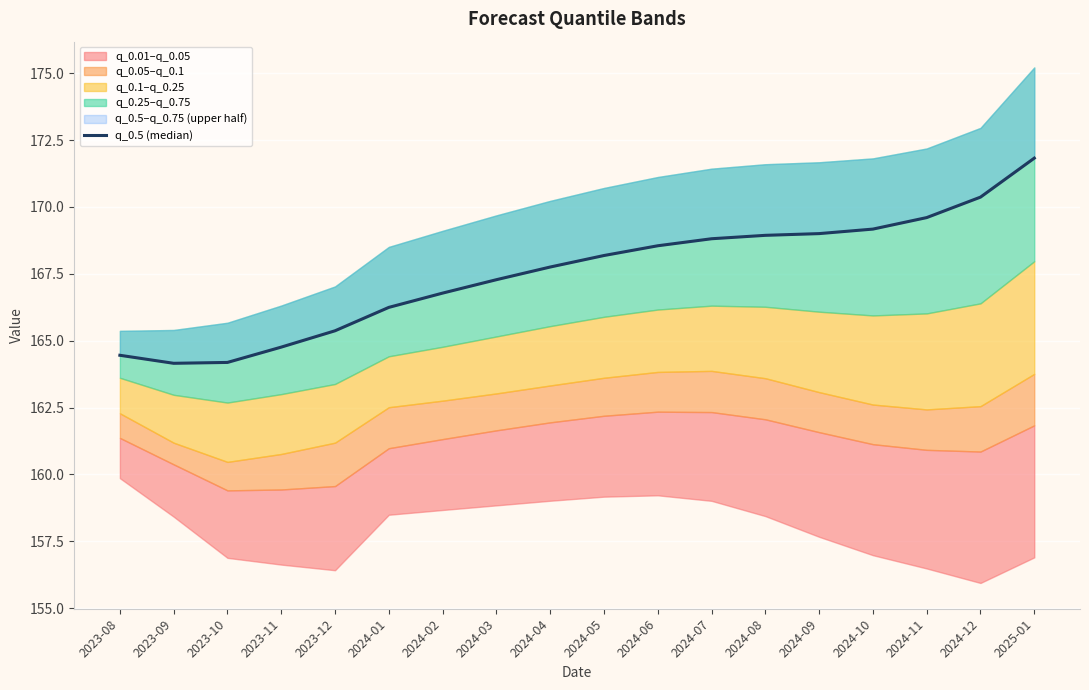

Between 2023-12 and 2023-08, which is larger?

2023-12